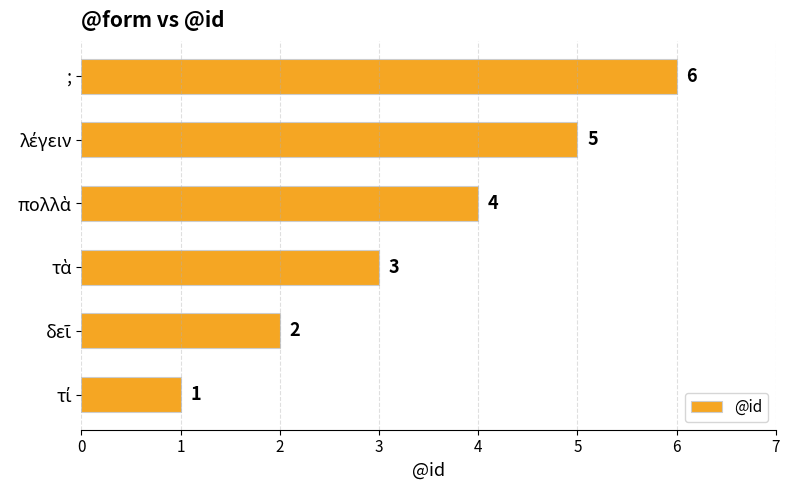

The value at ; is 2. True or false?

False